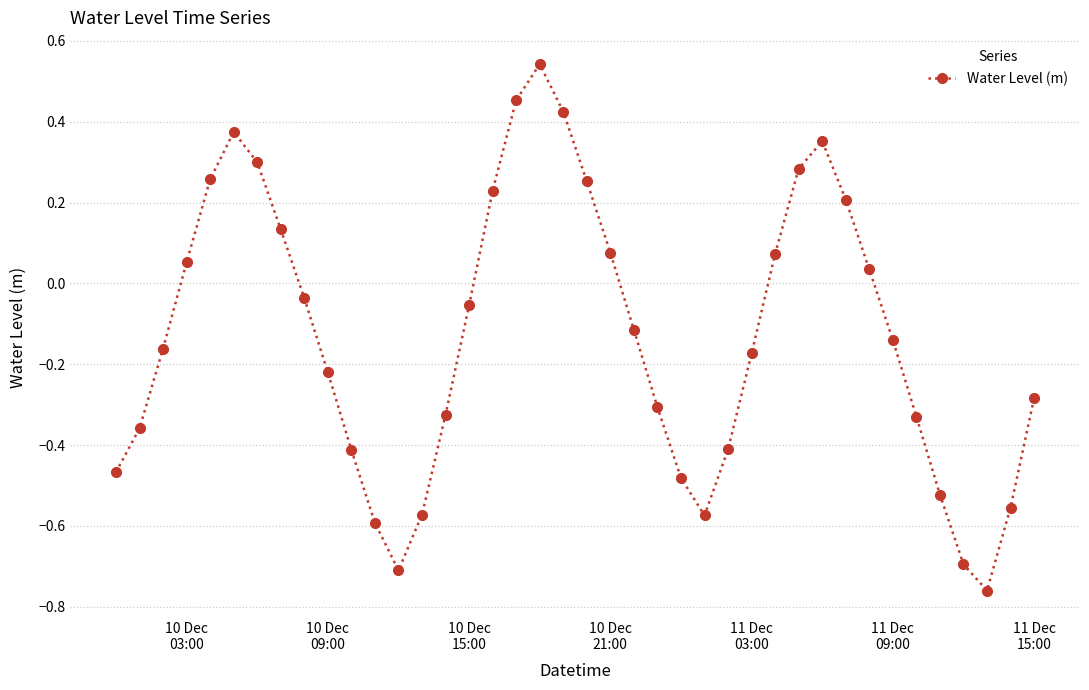

True or false: there are more than 1 points higher than both neighbors.

True